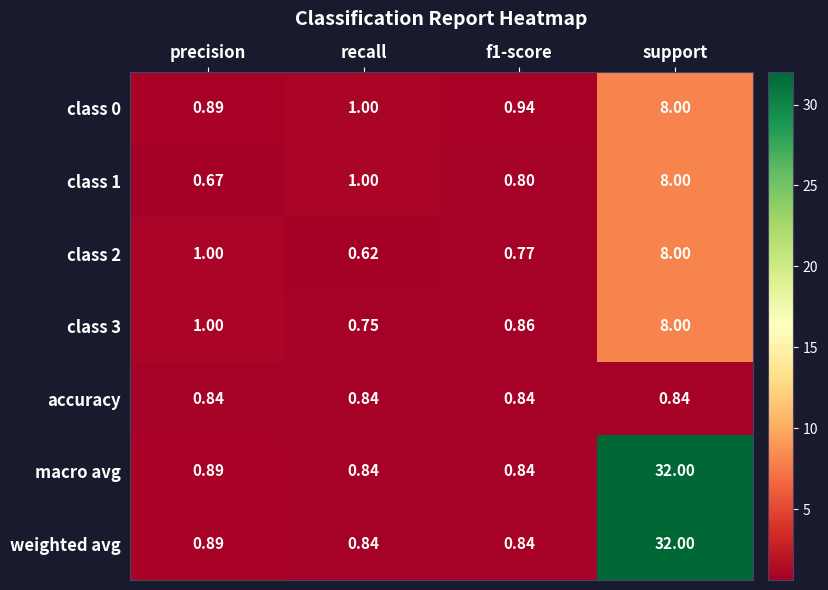

At which category does the chart reach its minimum across all series?

recall